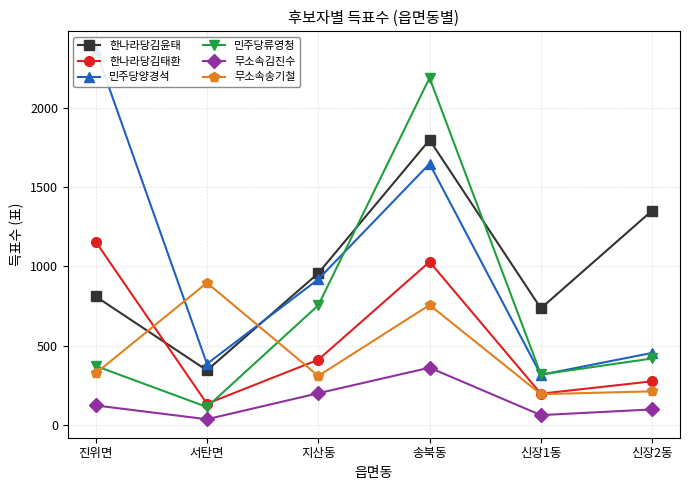

What is the difference between the second highest and minimum values in the 무소속김진수 series?

164